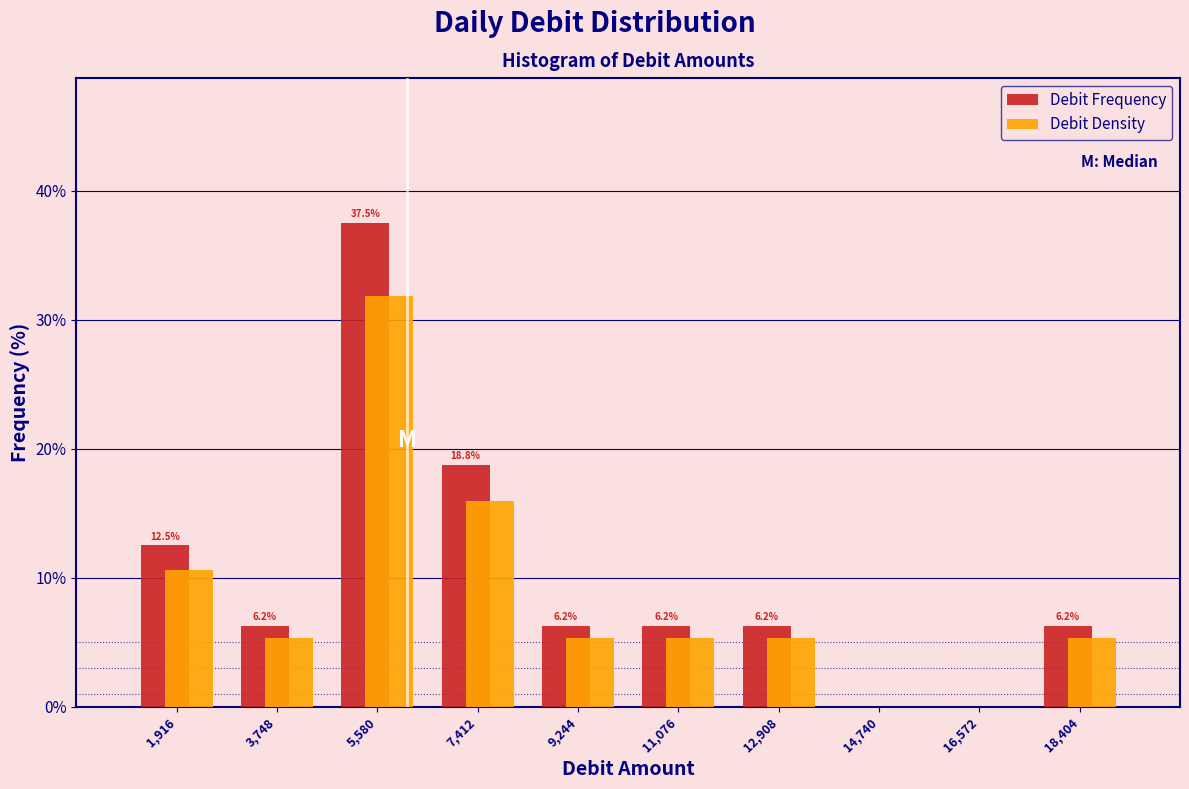

In the Debit Frequency series, which range on the x-axis has the tallest bar?

4600 to 6400